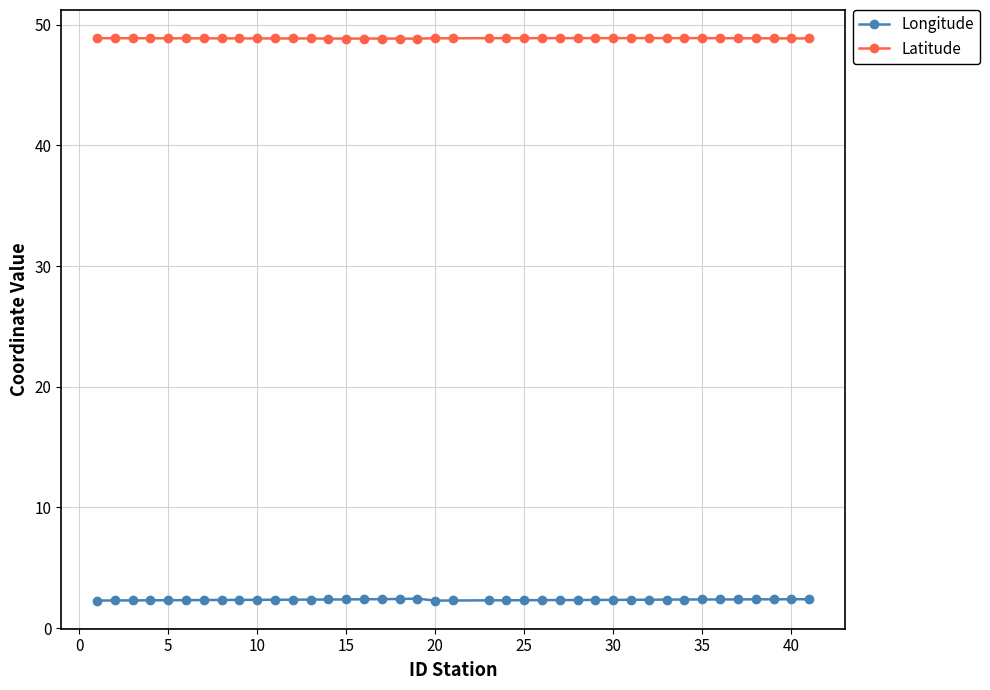

What are all the series names shown in the legend?

Longitude, Latitude